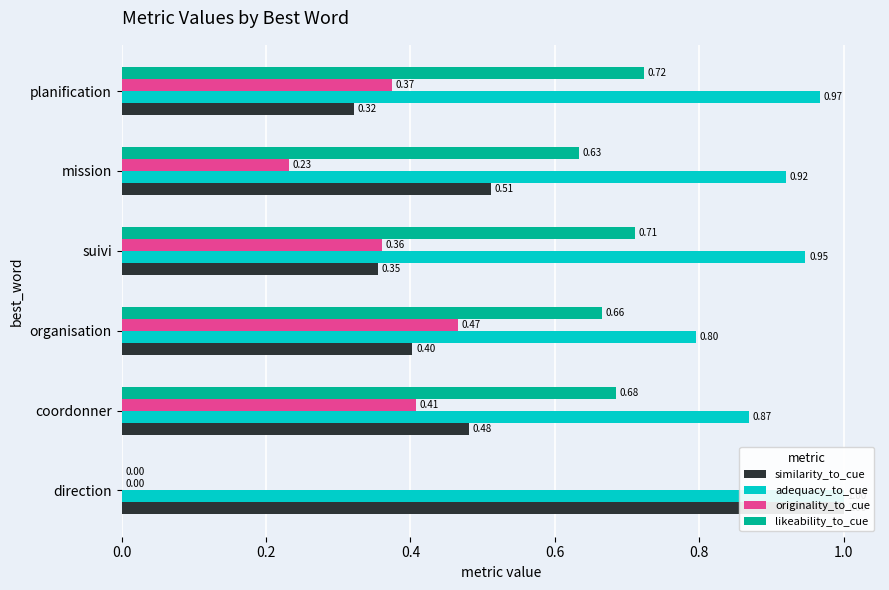

What is the total value across all series at direction?

2.0